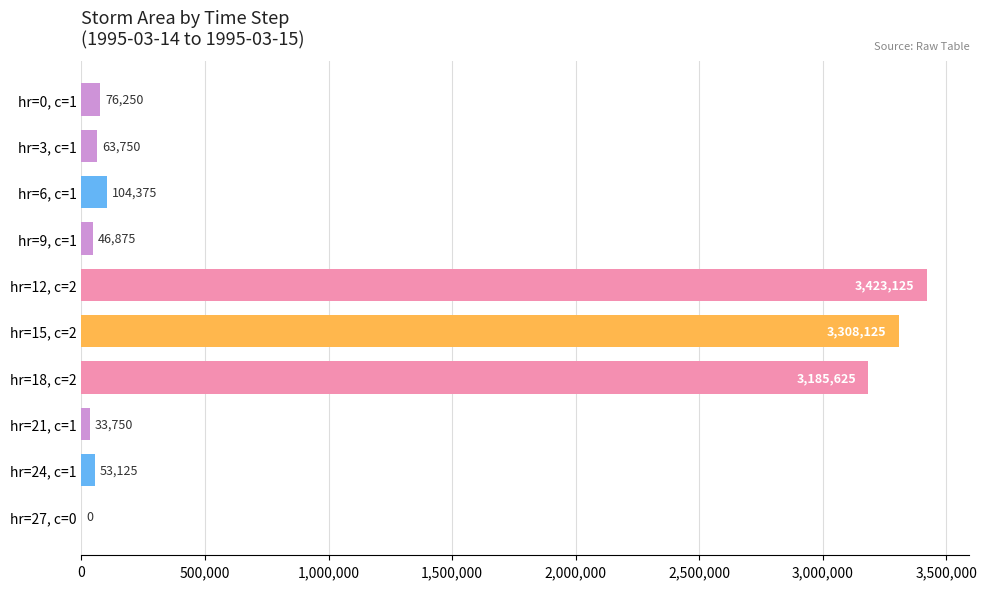

What is the change in value from hr=0, c=1 to hr=6, c=1?

+28125